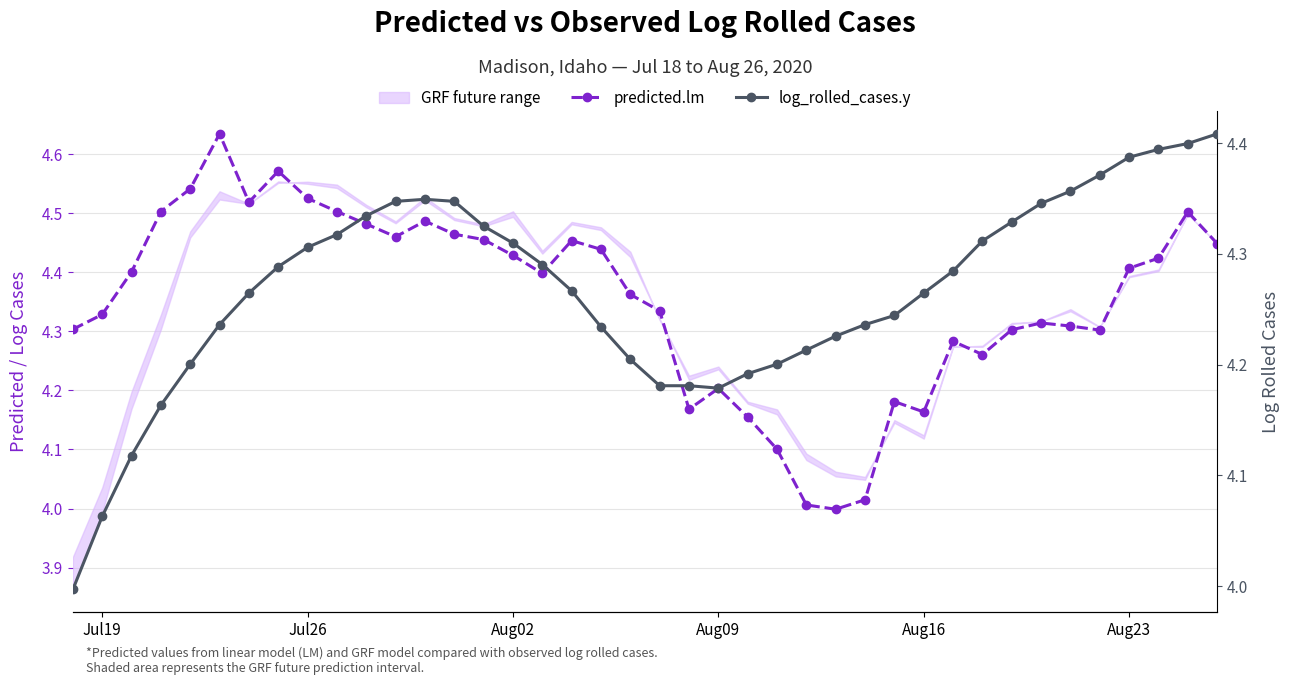

True or false: predicted.lm and log_rolled_cases.y cross at least once.

True